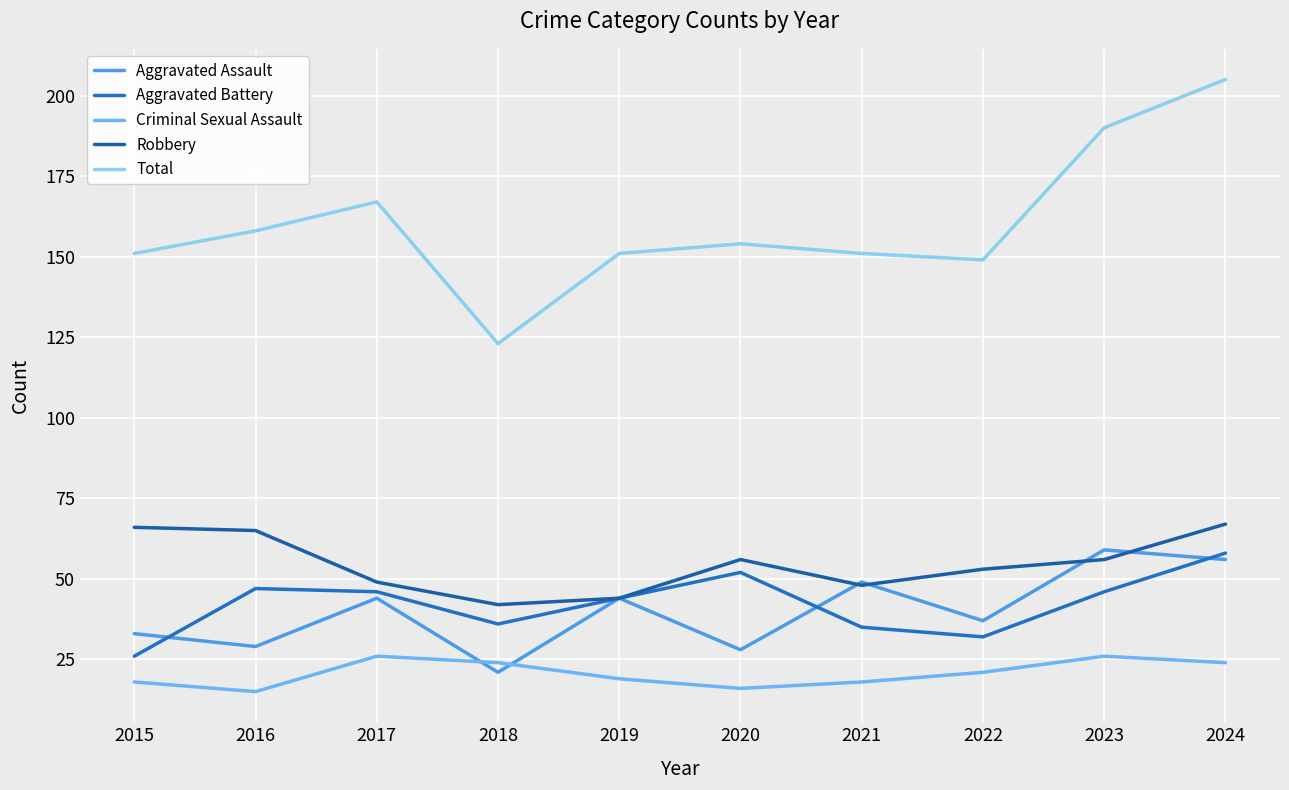

Where is the first local maximum for Criminal Sexual Assault?

2017